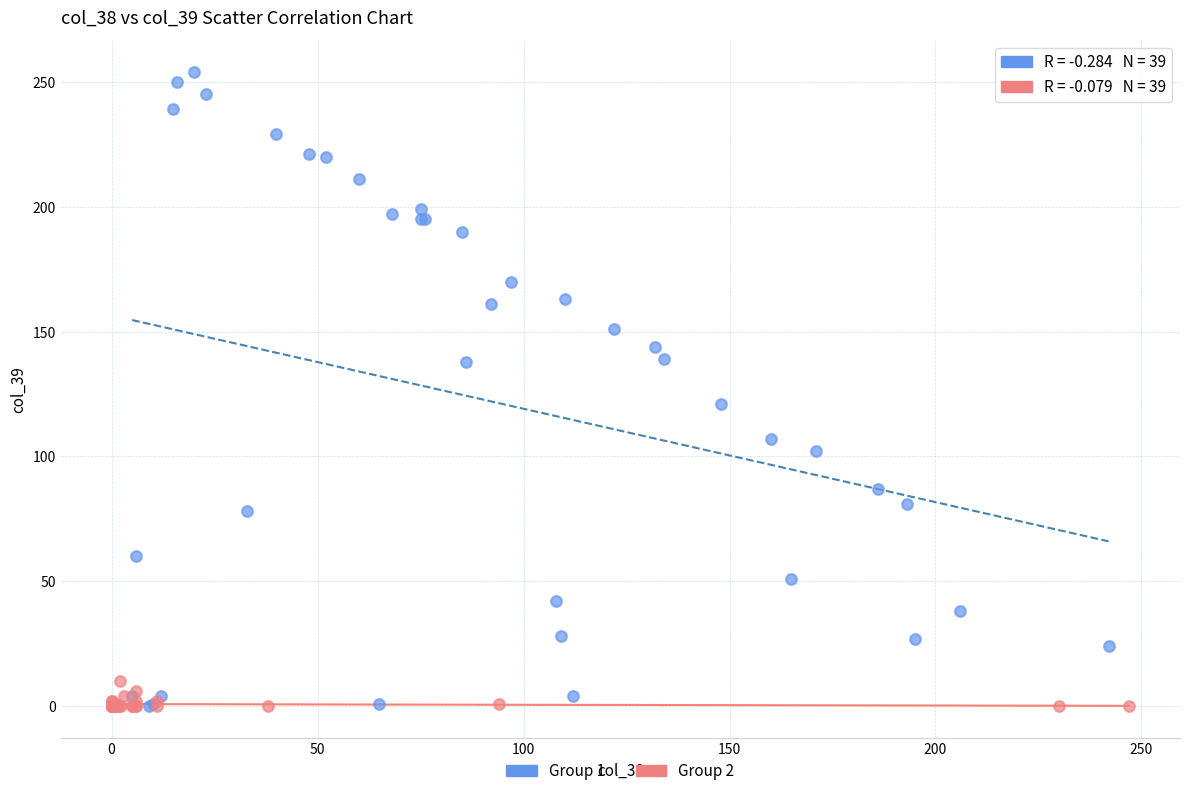

Which series reaches the maximum Y coordinate?

Group 1